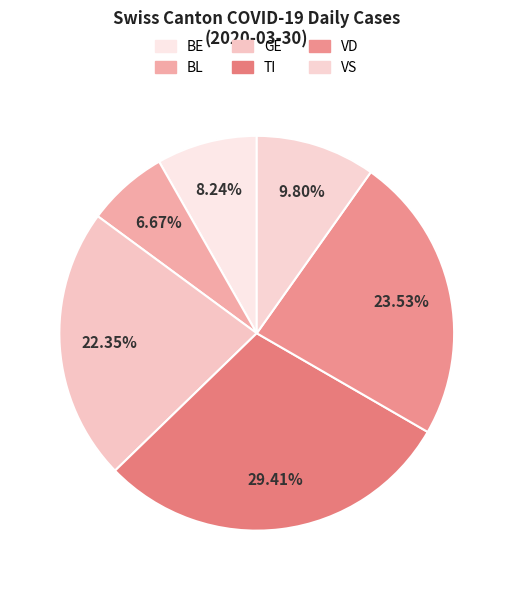

How many slices are in this pie chart?

6